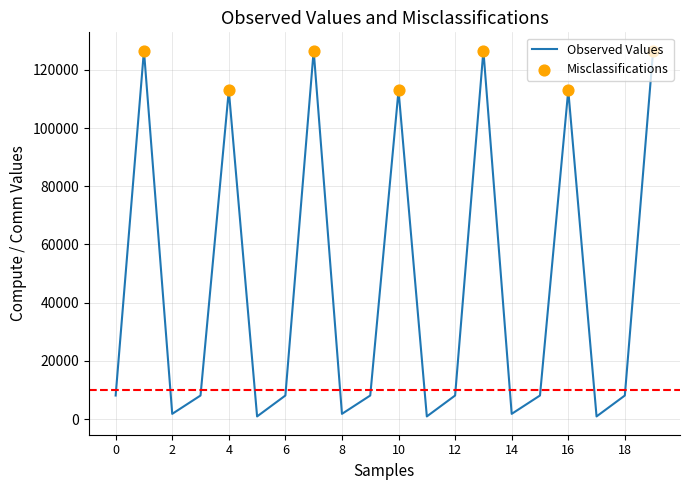

What is the difference between the maximum and minimum values?

125755.4